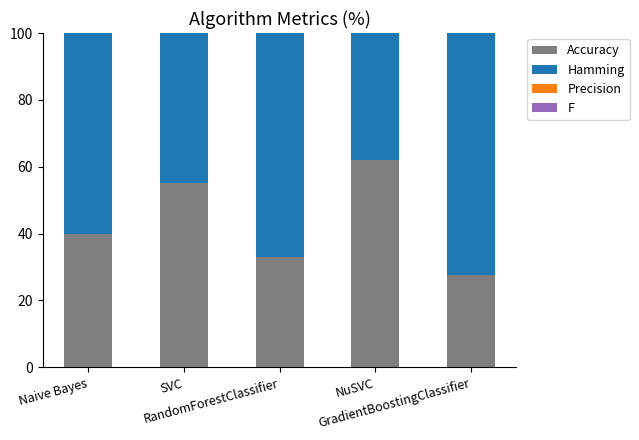

What is the label of the 5th bar from the left?

GradientBoostingClassifier